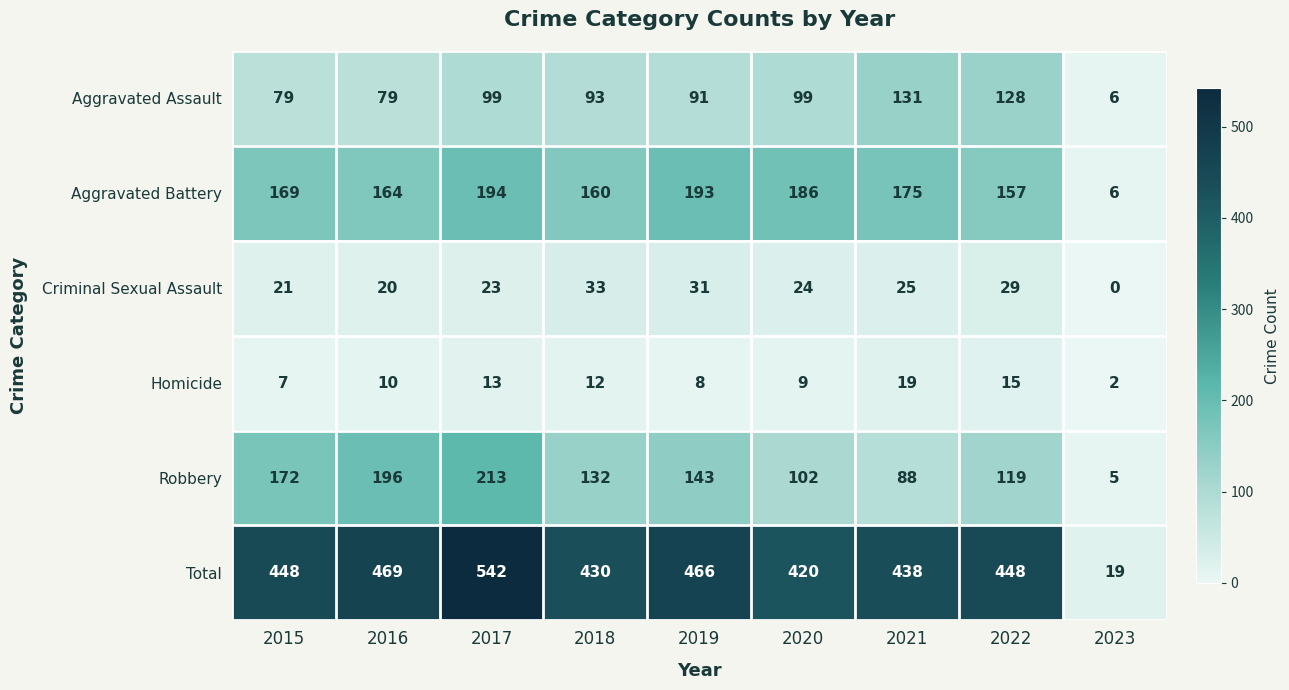

Rank the series by their maximum value, from highest to lowest.

Total, Robbery, Aggravated Battery, Aggravated Assault, Criminal Sexual Assault, Homicide